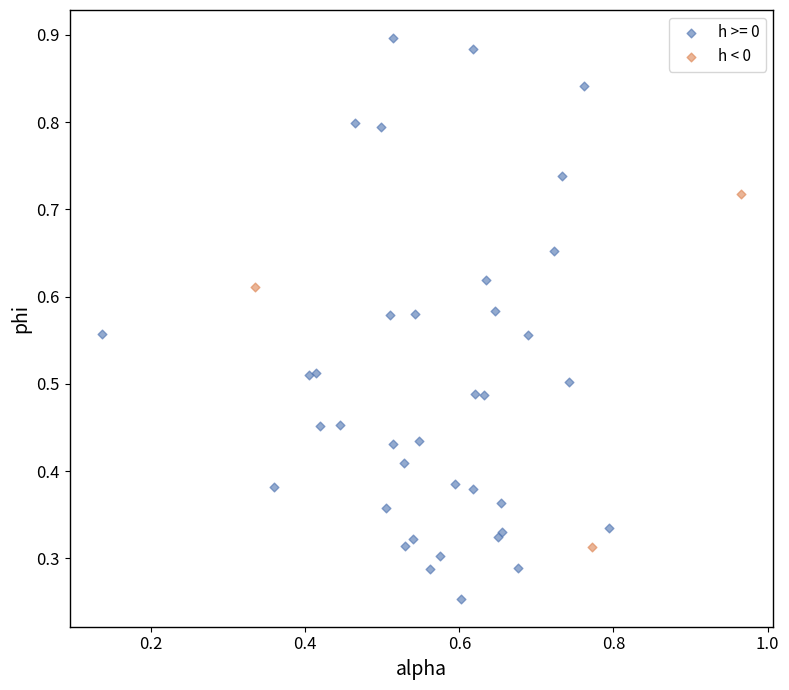

Which series reaches the minimum Y coordinate?

h >= 0